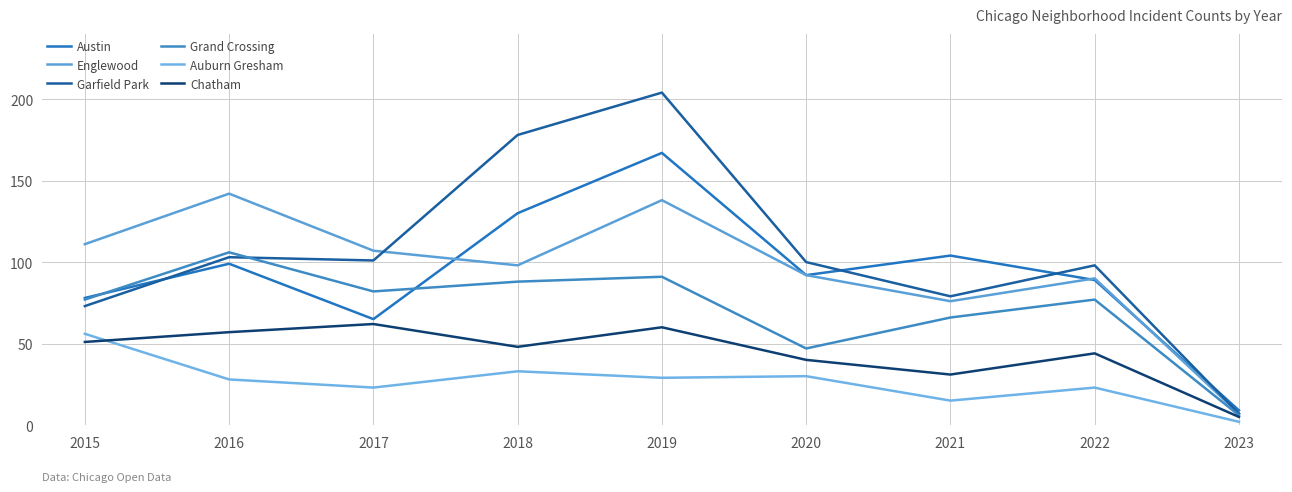

What is the value of the Englewood point at the 9th from the left?

7